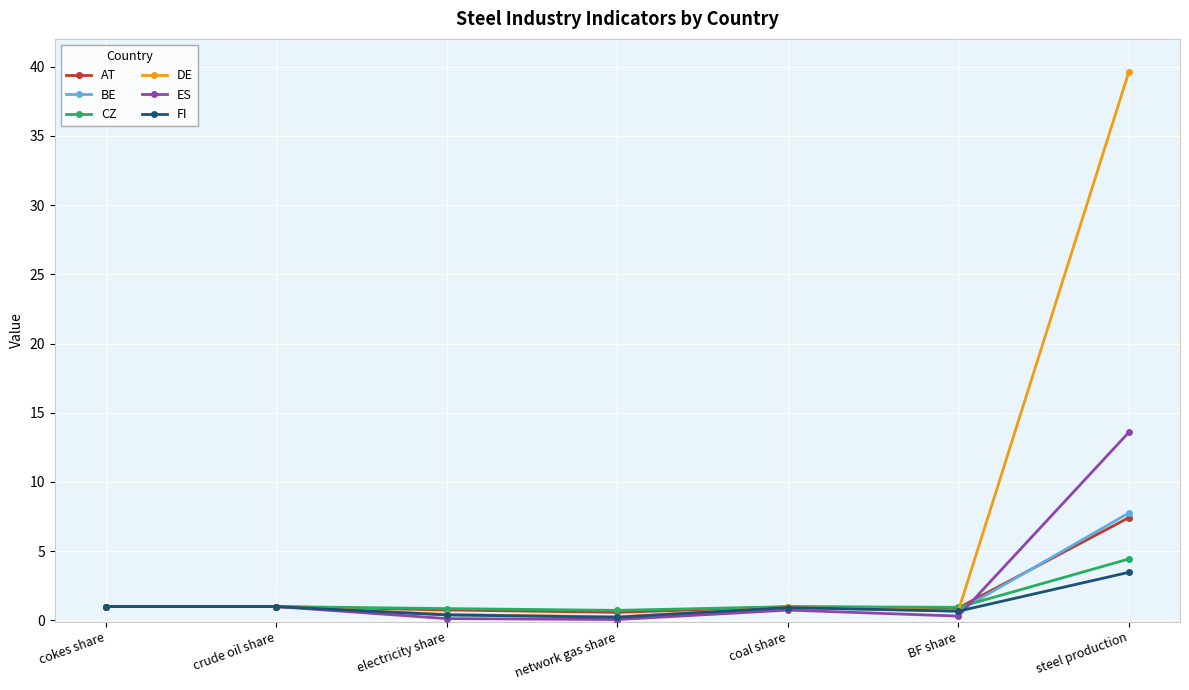

Does the chart display data point markers on the line(s)?

Yes